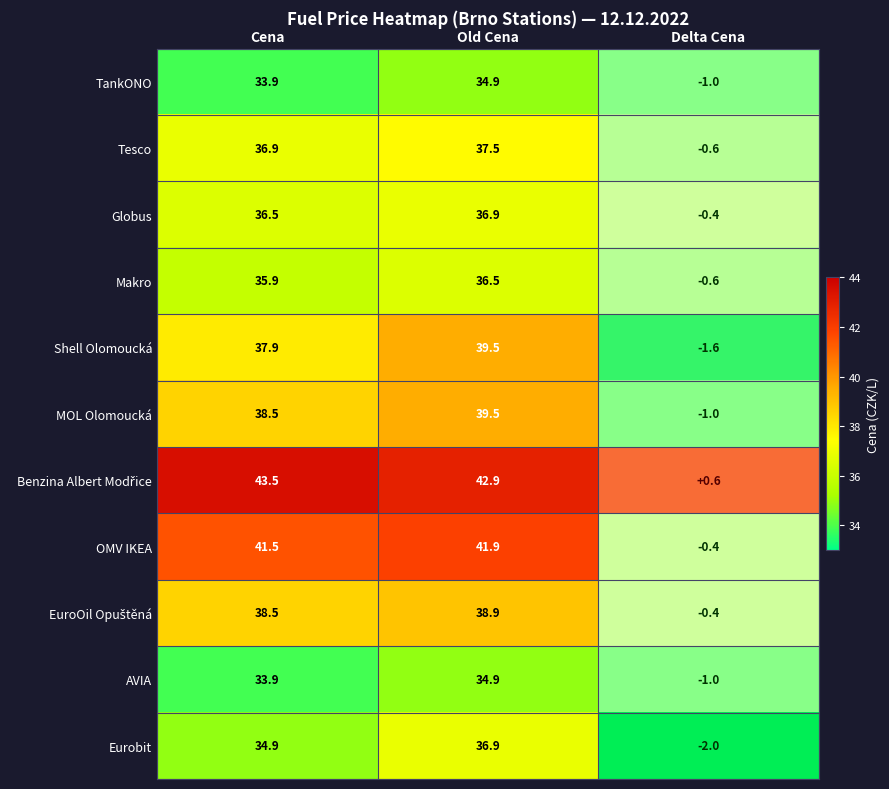

Which series has the largest range (max minus min)?

Eurobit